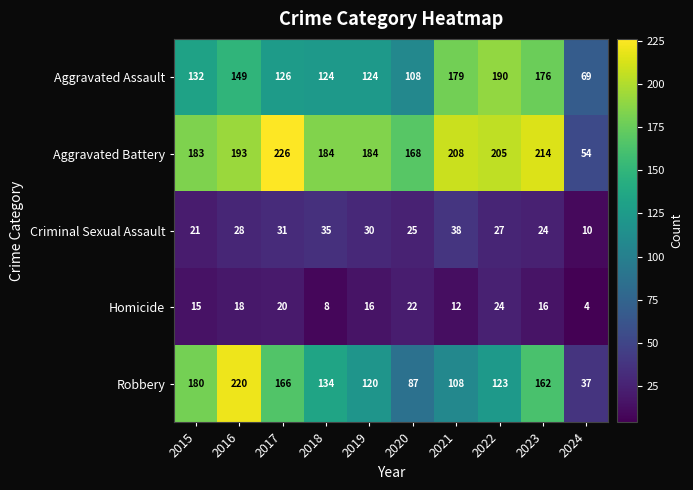

Which series has the widest spread of values?

Robbery